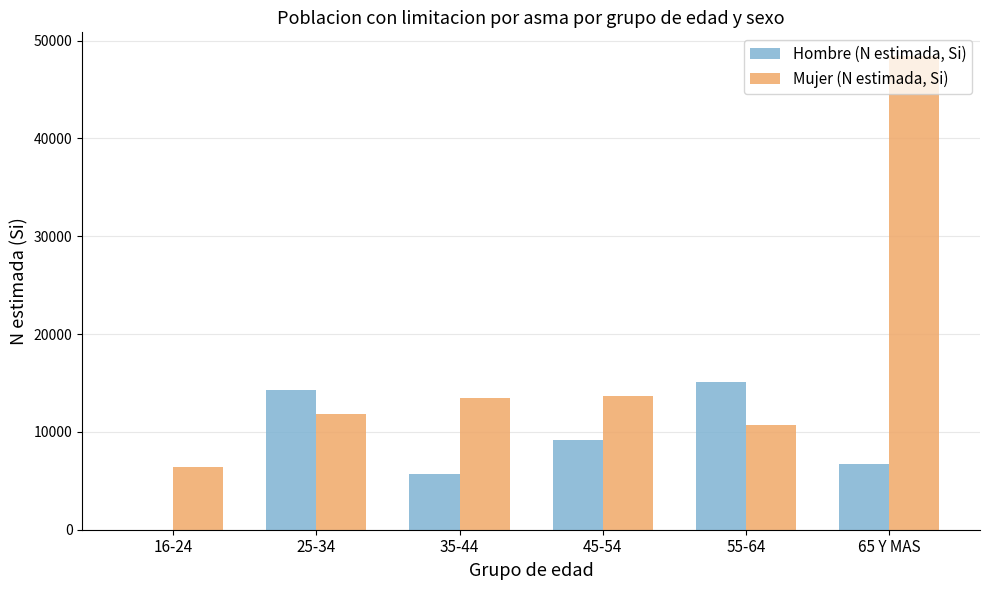

At which label does Hombre (N estimada, Si) first exceed 9193?

25-34